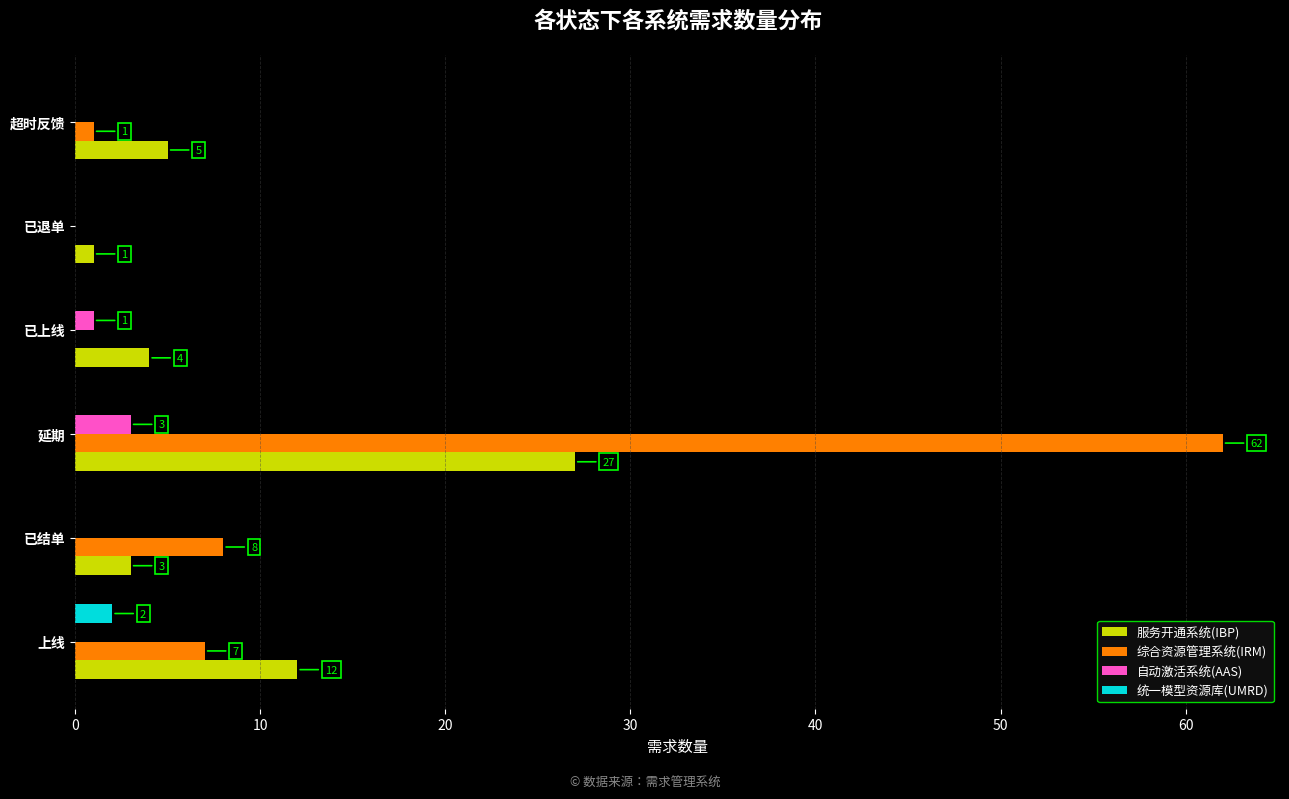

What is the total value across all series at 上线?

21